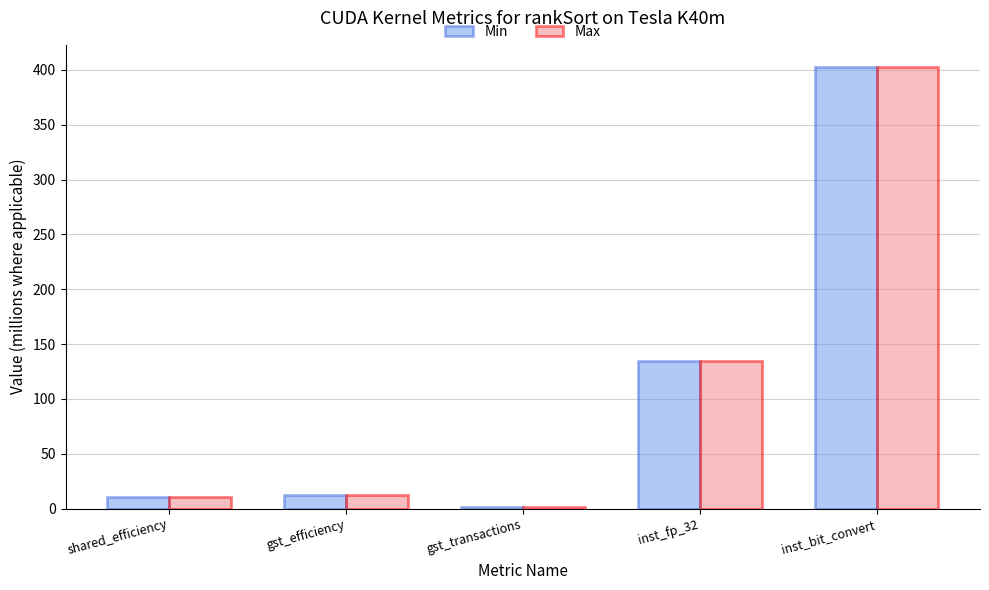

What are all the series names shown in the legend?

Min, Max